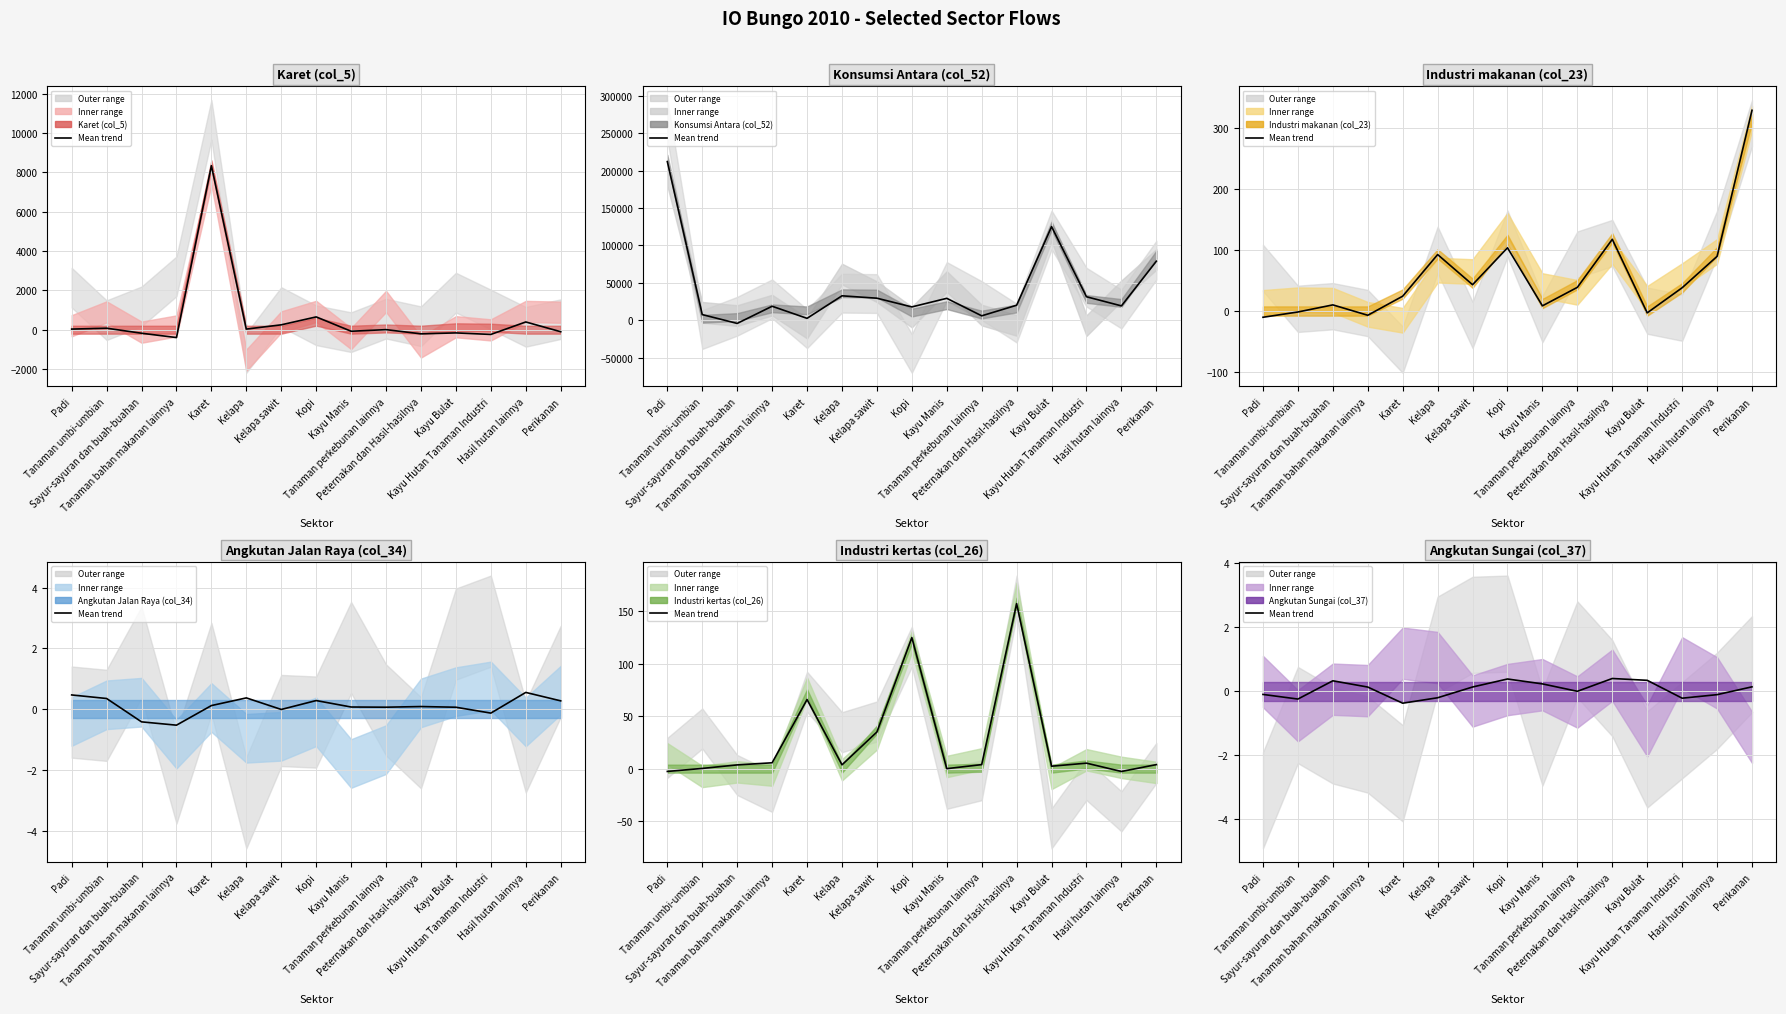

The Industri makanan (col_23) series shows 153.6 at Hasil hutan lainnya. True or false?

False